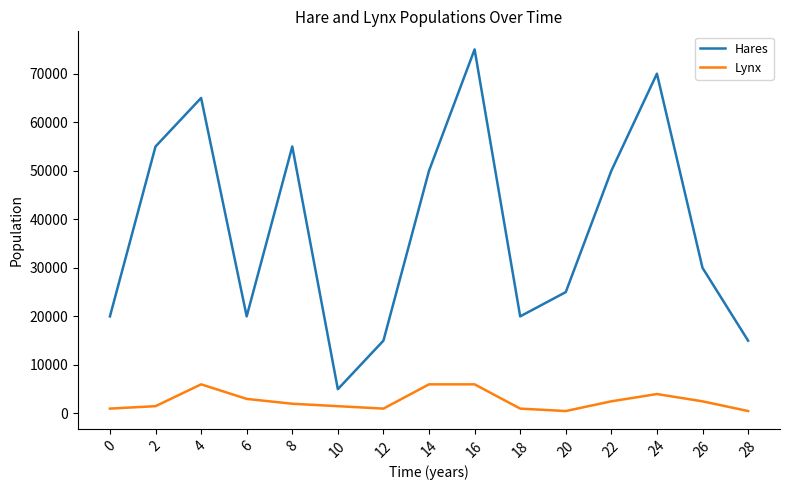

True or false: Hares and Lynx cross at least once.

False